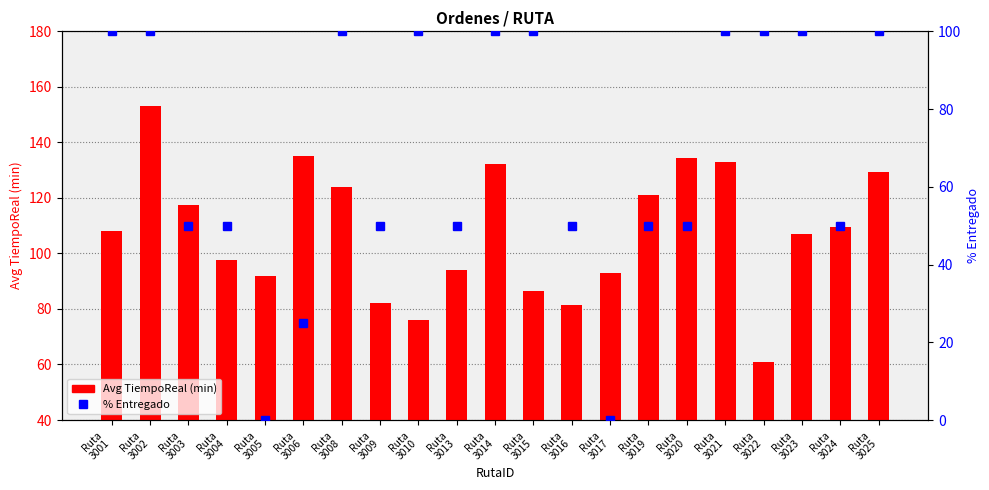

What is the value of the % Entregado bar at the 10th from the left?

50.0